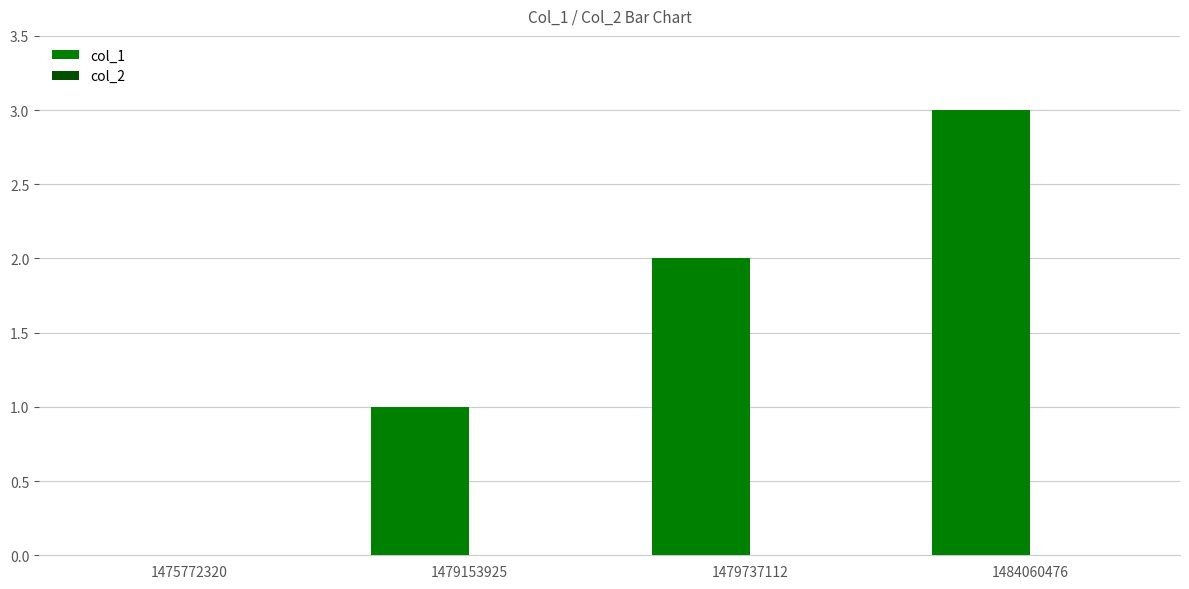

Which category has the highest value across all series?

1484060476